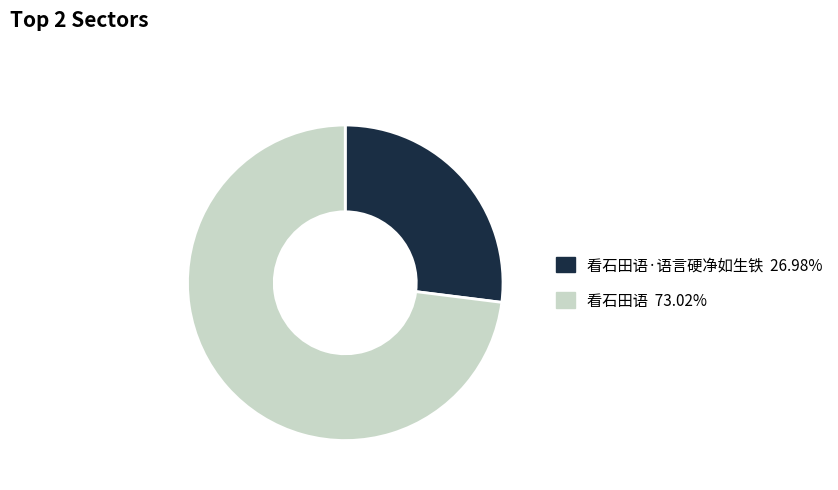

Does any single category account for the majority?

Yes